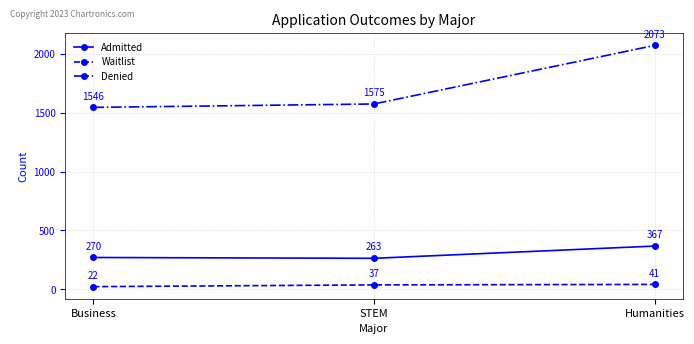

What is the sum of all Waitlist values?

100